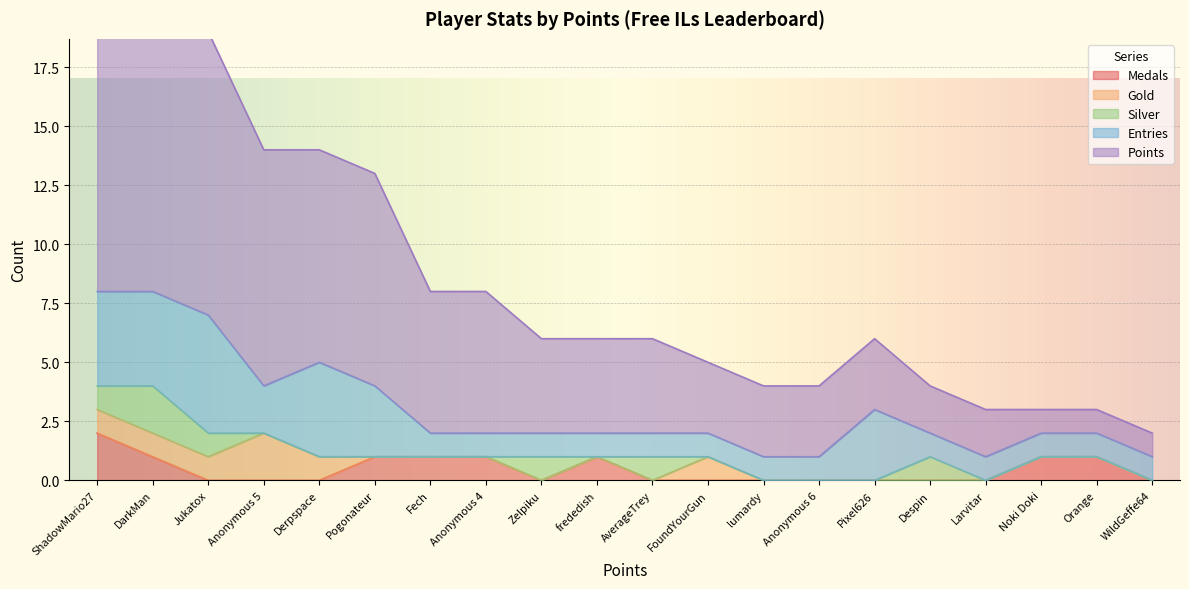

At which category does Gold reach its first local peak?

Anonymous 5